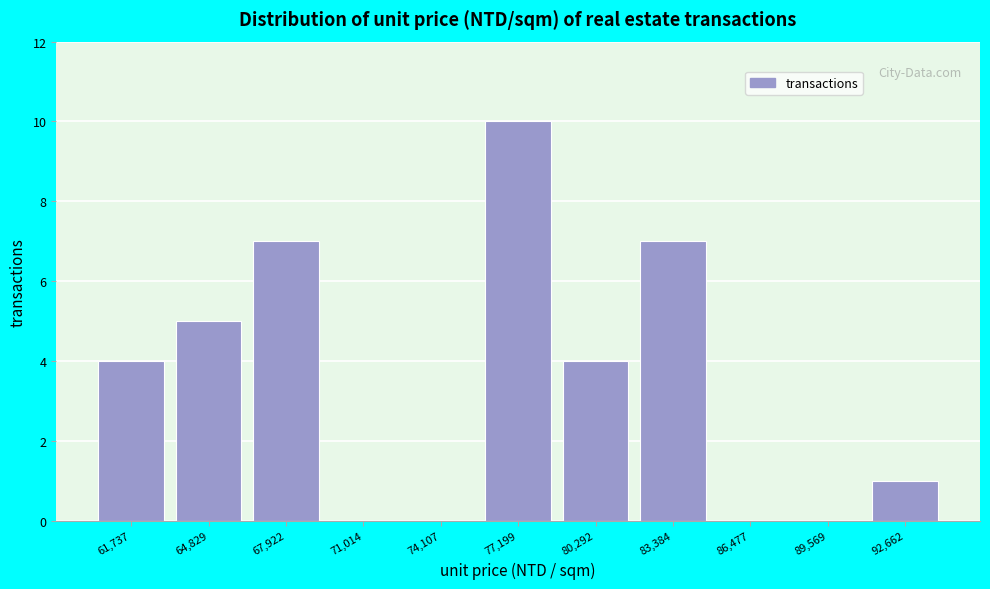

Reading right to left, list all the values displayed in this chart.

92,662=1	89,569=0	86,477=0	83,384=7	80,292=4	77,199=10	74,107=0	71,014=0	67,922=7	64,829=5	61,737=4